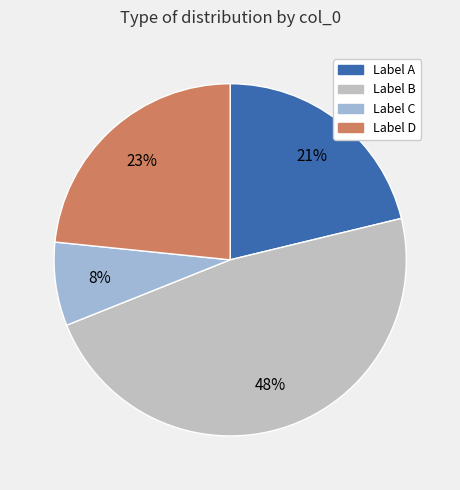

Do Label B and Label D together represent more than half of the pie?

Yes